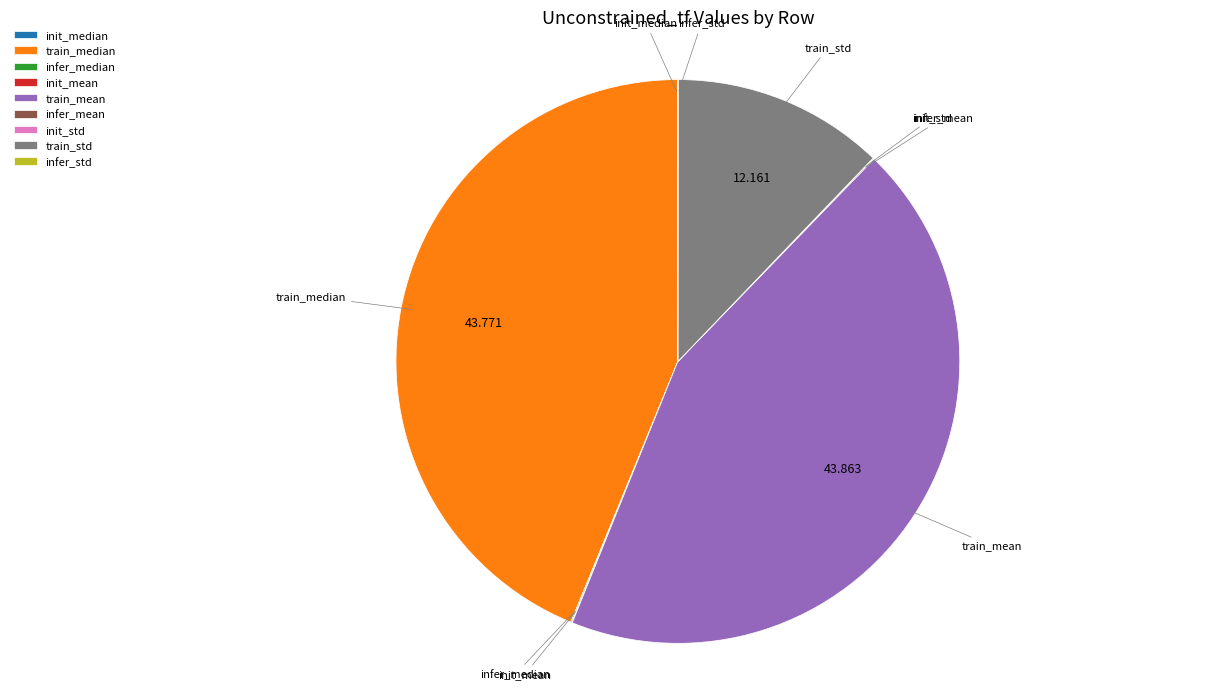

Is there any slice that represents more than half of the pie?

No